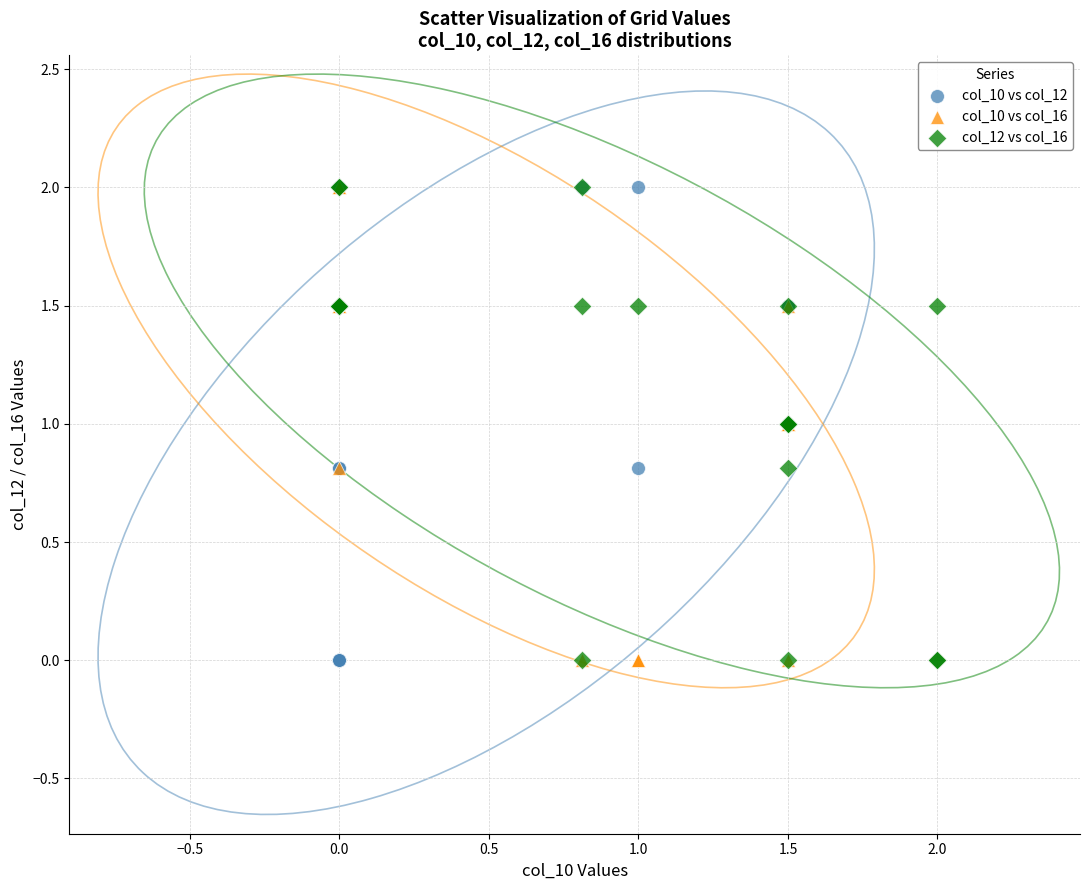

What are all the series names shown in the legend?

col_10 vs col_12, col_10 vs col_16, col_12 vs col_16